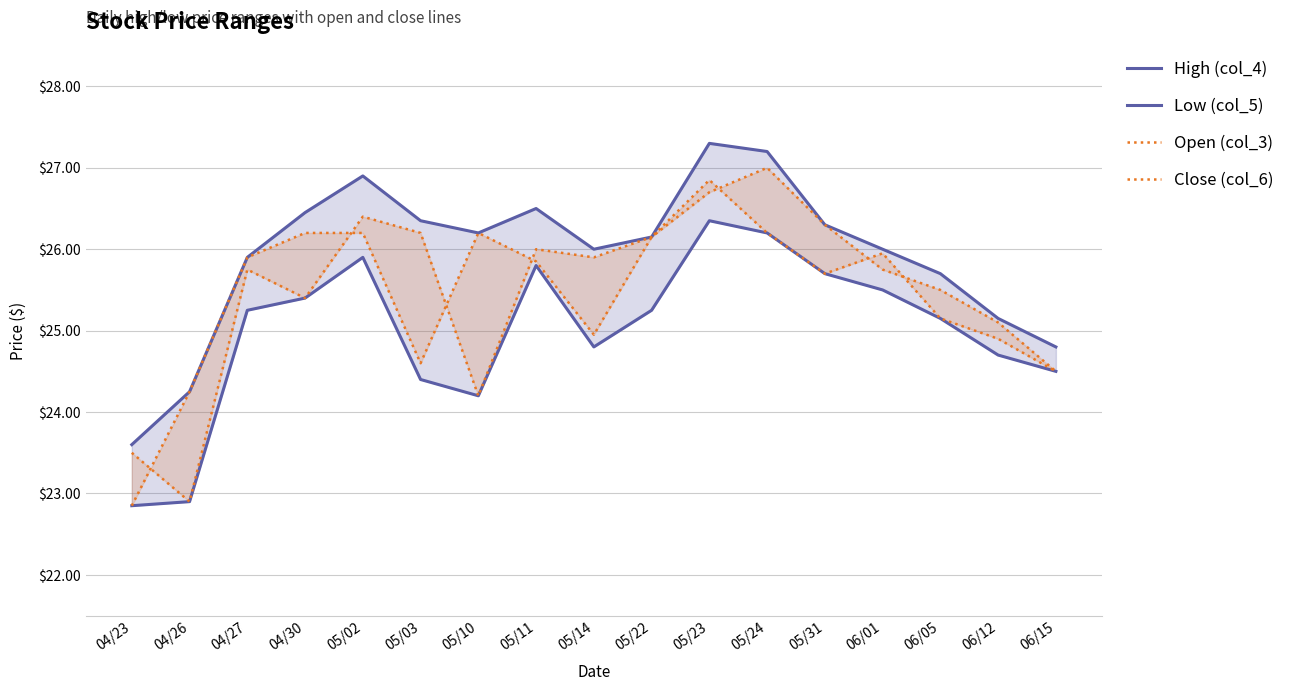

The value of High (col_4) at 06/05 is 10.0. True or false?

False